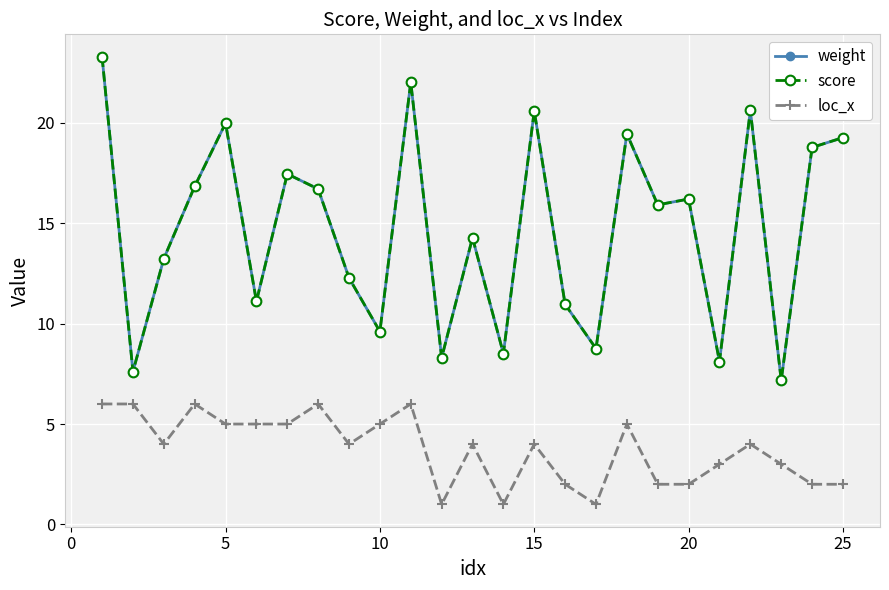

Is this an area chart (filled region under the line)?

No